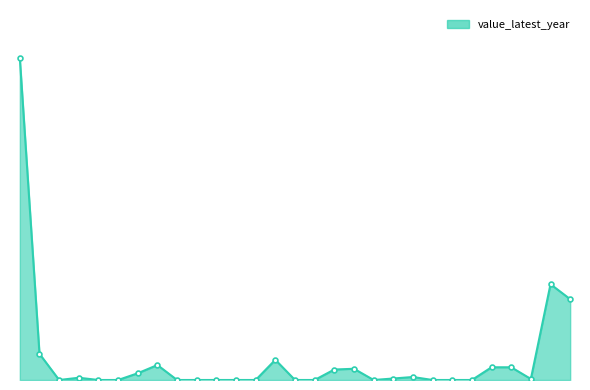

Reading left to right, transcribe all the data shown in this chart.

VC_DSR_AFFCT=430.0	VC_DSR_DAFF=35.0	VC_DSR_DDHN_ACIDT=0.0	VC_DSR_DDHN_CYCLN=3.0	VC_DSR_DDHN_ELEST=0.0	VC_DSR_DDHN_EPIDM=0.0	VC_DSR_DDHN_FIREX=9.0	VC_DSR_DDHN_FLOOD=20.0	VC_DSR_DDHN_WLDFR=0.0	VC_DSR_DYHN_ACIDT=0.0	VC_DSR_DYHN_CYCLN=0.0	VC_DSR_DYHN_ELEST=0.0	VC_DSR_DYHN_EPIDM=0.0	VC_DSR_DYHN_FIREX=27.0	VC_DSR_DYHN_FLOOD=0.0	VC_DSR_DYHN_WLDFR=0.0	VC_DSR_IJILN=14.0	VC_DSR_MMHN_ACIDT=15.0	VC_DSR_MMHN_CYCLN=0.0	VC_DSR_MMHN_ELEST=2.0	VC_DSR_MMHN_EPIDM=4.0	VC_DSR_MMHN_FIREX=0.0	VC_DSR_MMHN_FLOOD=0.0	VC_DSR_MMHN_WLDFR=0.0	VC_DSR_MORT=17.0	VC_DSR_MTMN=17.0	VC_DSR_MTMP=1.4	VC_DSR_PDAN=128.0	VC_DSR_PDYN=108.0